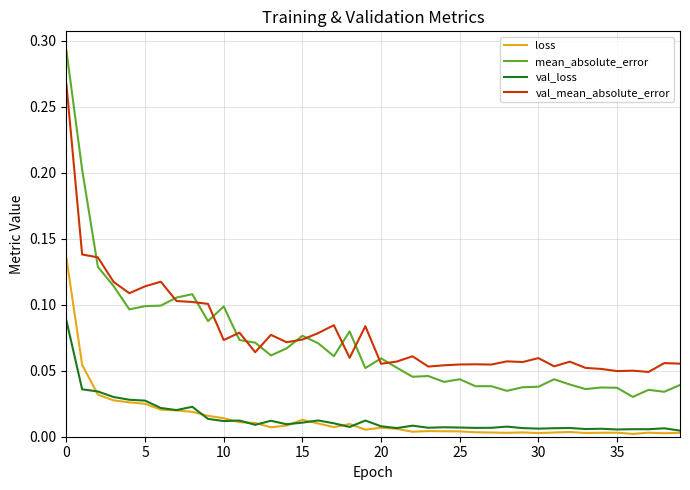

Which series has the widest spread of values?

mean_absolute_error